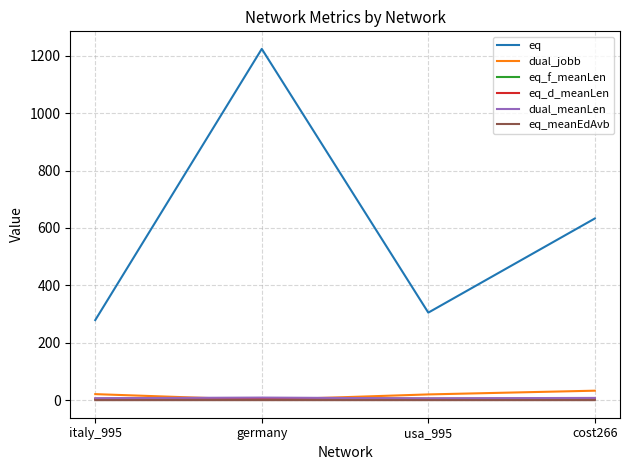

True or false: eq_f_meanLen has more than 1 interior local peaks.

False